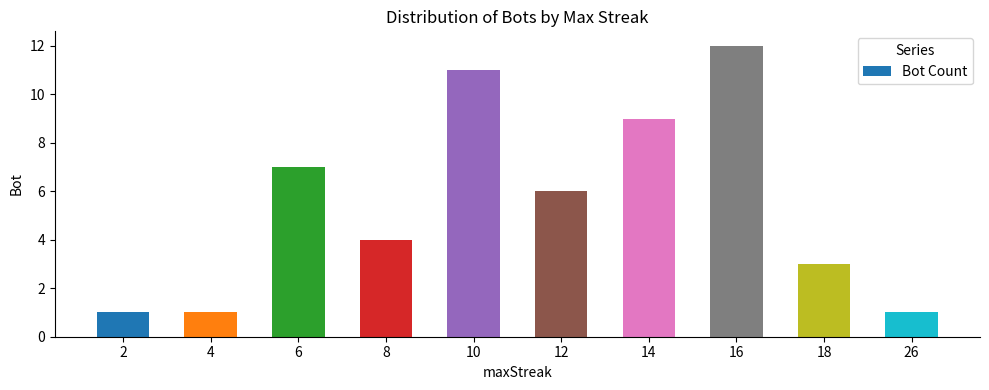

What value does the data have at 10?

11